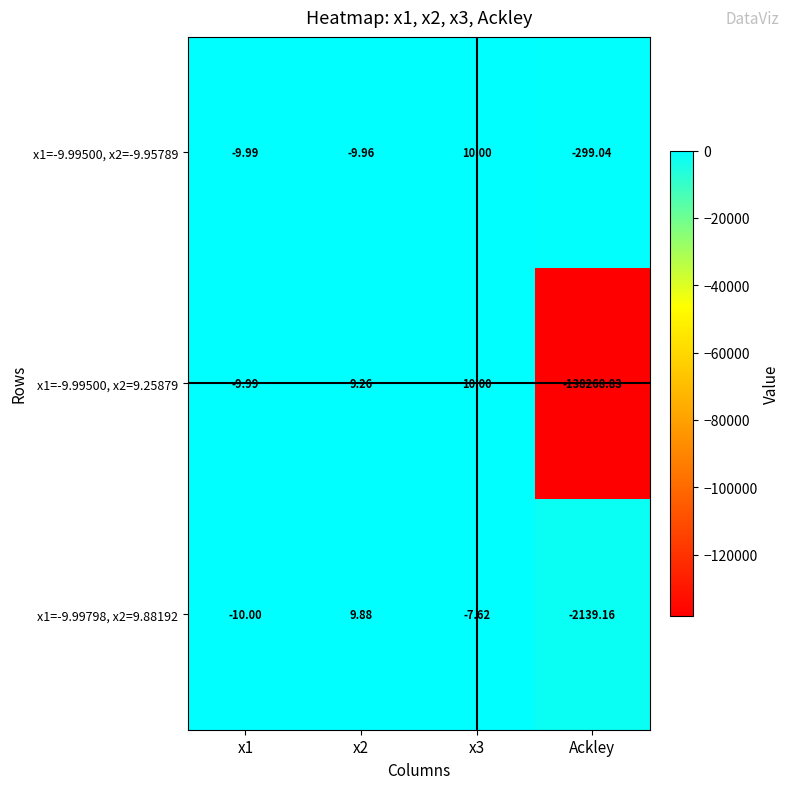

Which label corresponds to the smallest value in the chart?

Ackley